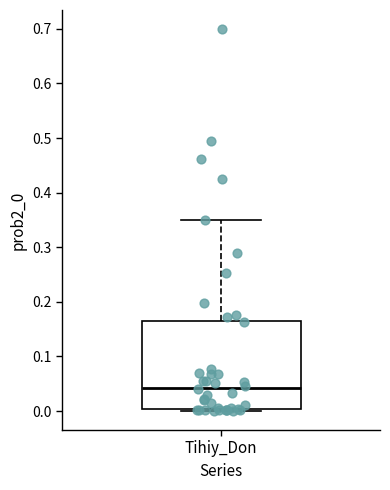

Read this box plot against the y-axis: the position of the median line, the range covered by the box, and the ends of both whiskers. The values are not printed on the chart, so give them approximately, as read against the axis.

median 0.04, box 0.00 to 0.17, whiskers 0.00 (just below the box's lower edge) to 0.35